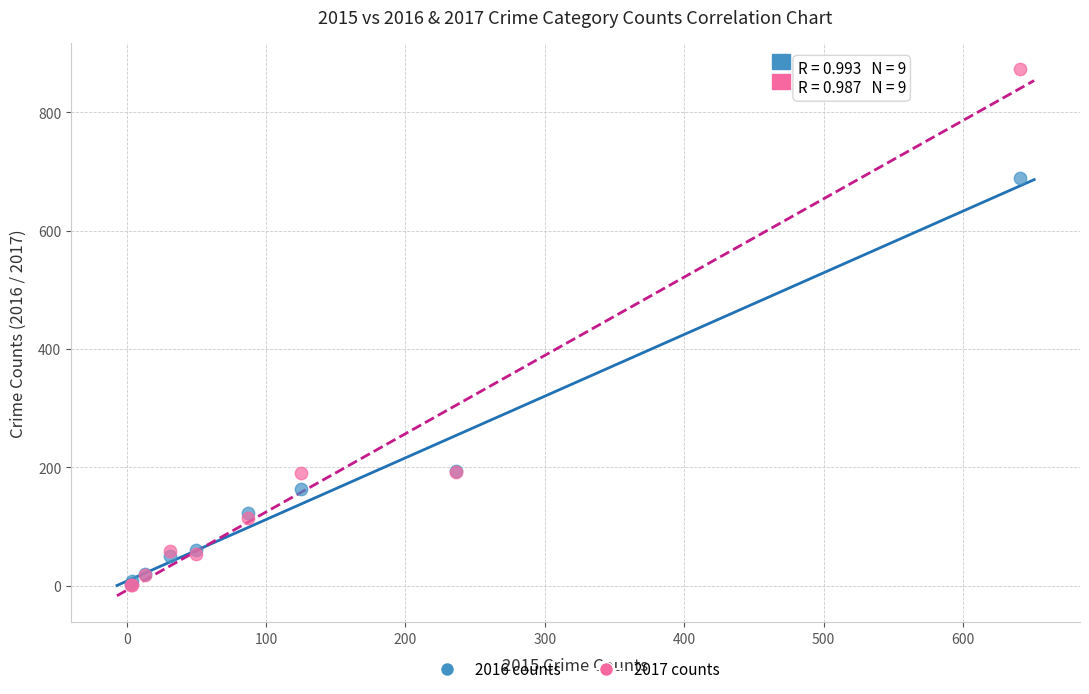

What are all the series names shown in the legend?

2016 counts, 2017 counts